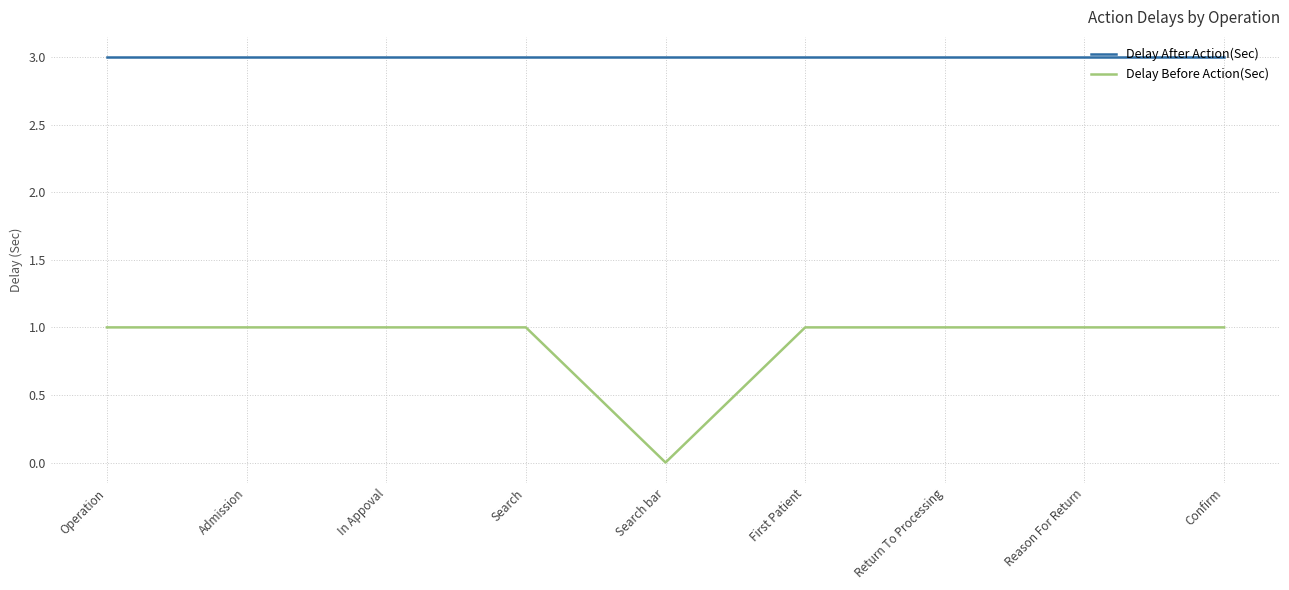

True or false: Delay After Action(Sec) and Delay Before Action(Sec) intersect in this chart.

False